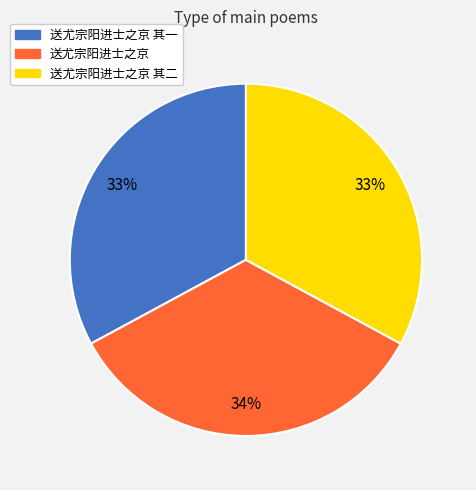

How many slices are in this pie chart?

3